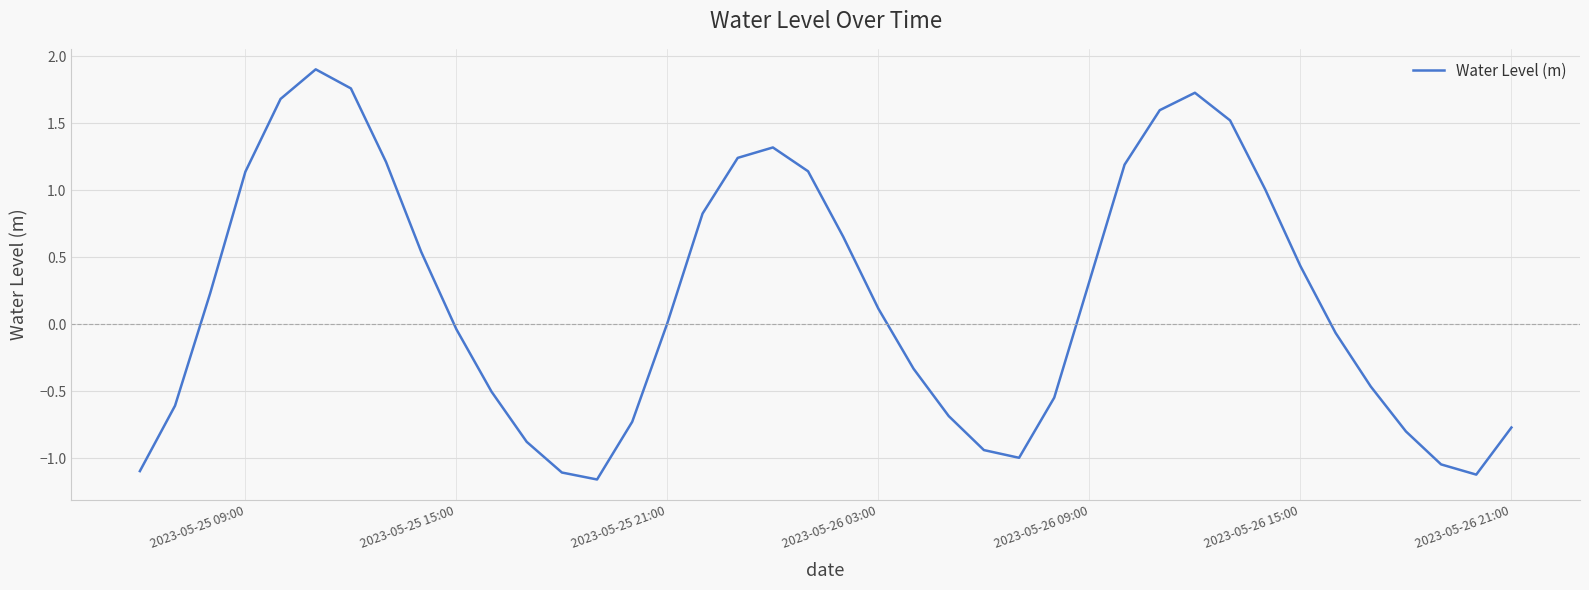

What is the maximum value shown in the chart?

1.9